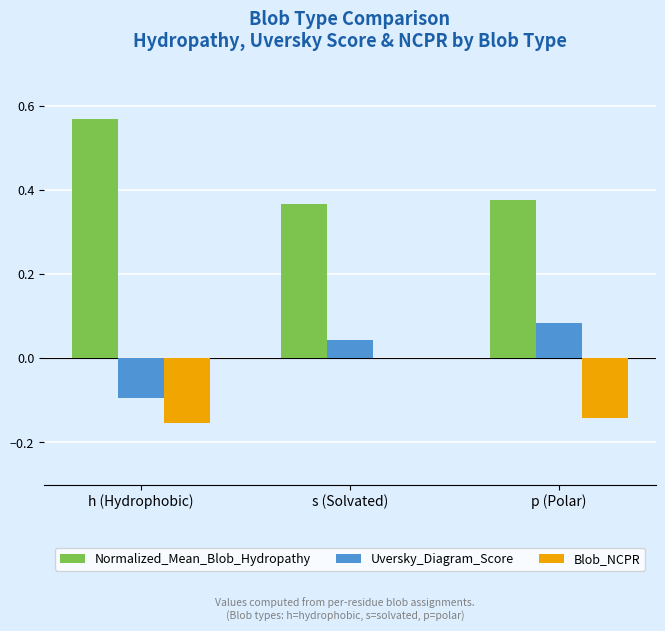

Which category has the highest value across all series?

h (Hydrophobic)